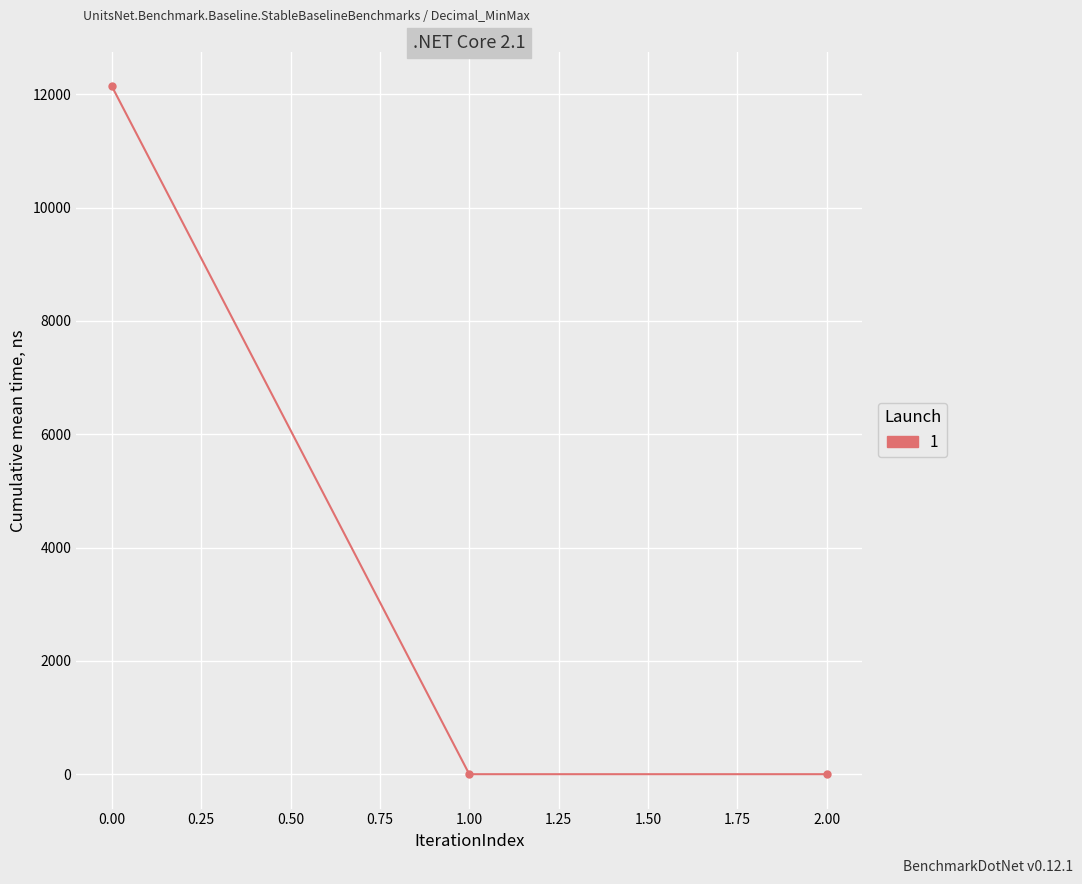

How many series are shown in this chart?

1